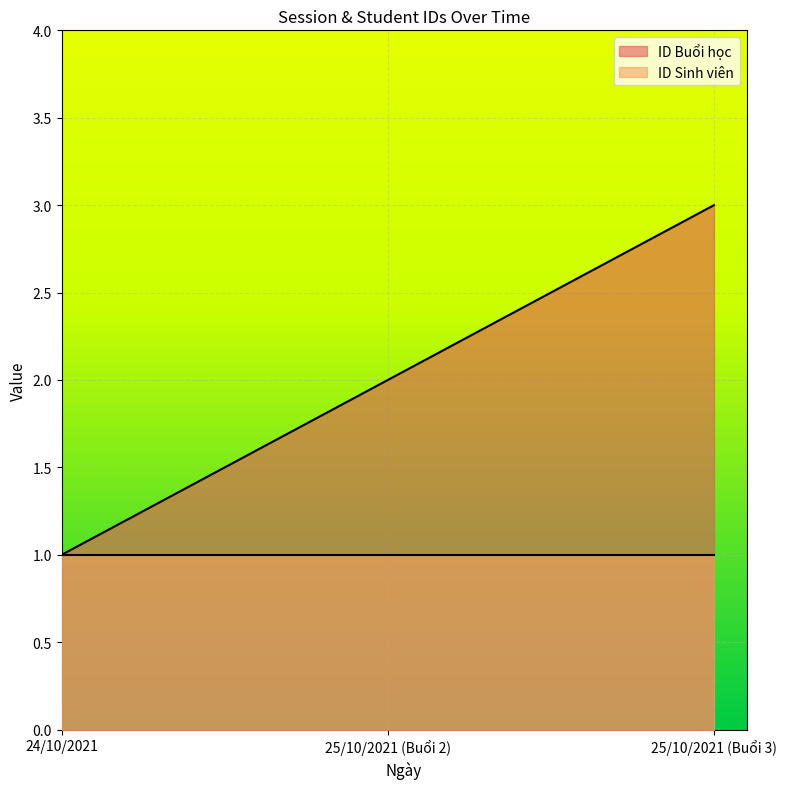

What is the label of the 3rd point from the right?

24/10/2021